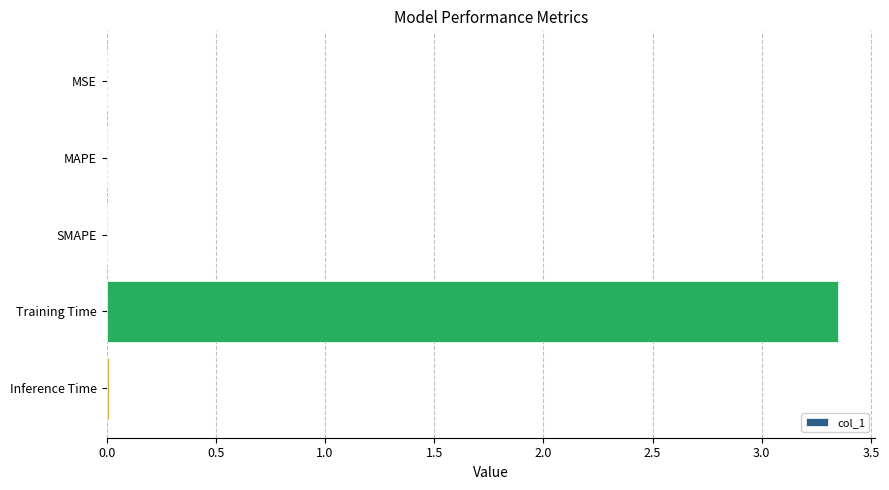

The chart shows a value of 1.6 at Training Time. True or false?

False